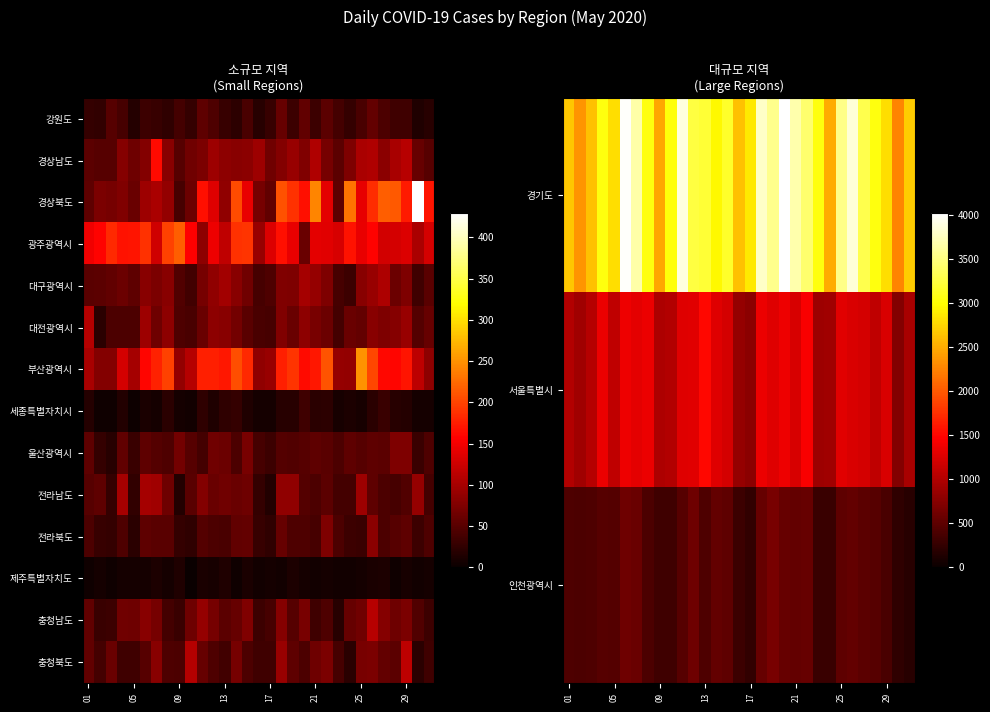

At how many categories does at least one series exceed 3321?

10